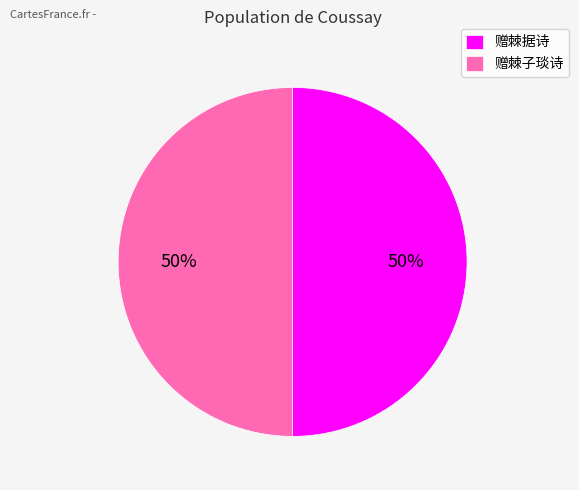

Combined, do 赠棘子琰诗 and 赠棘据诗 account for over 50%?

Yes